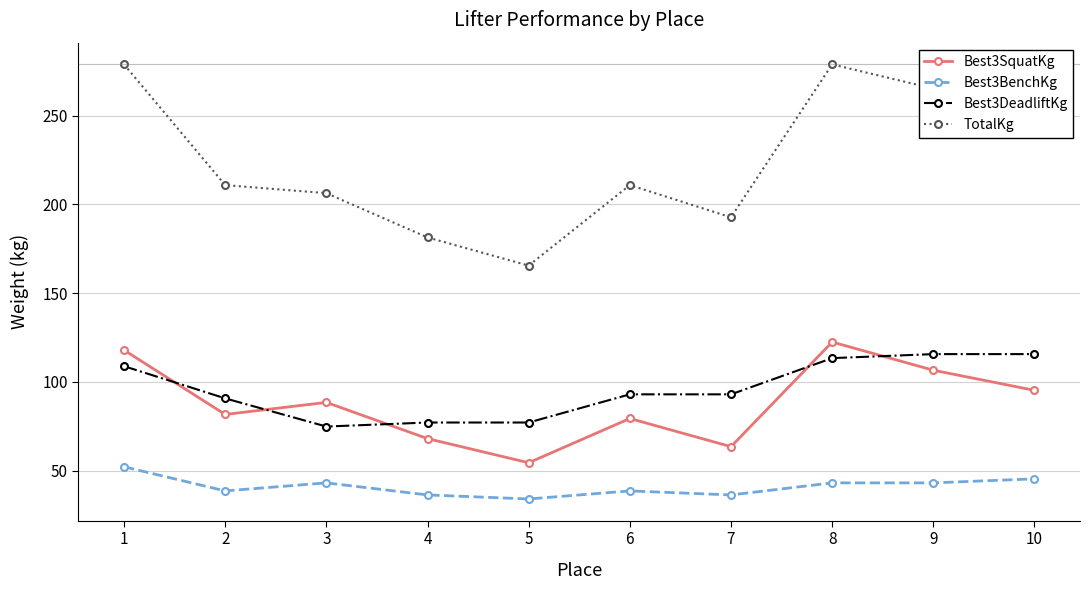

What is the highest value of the TotalKg series?

279.0